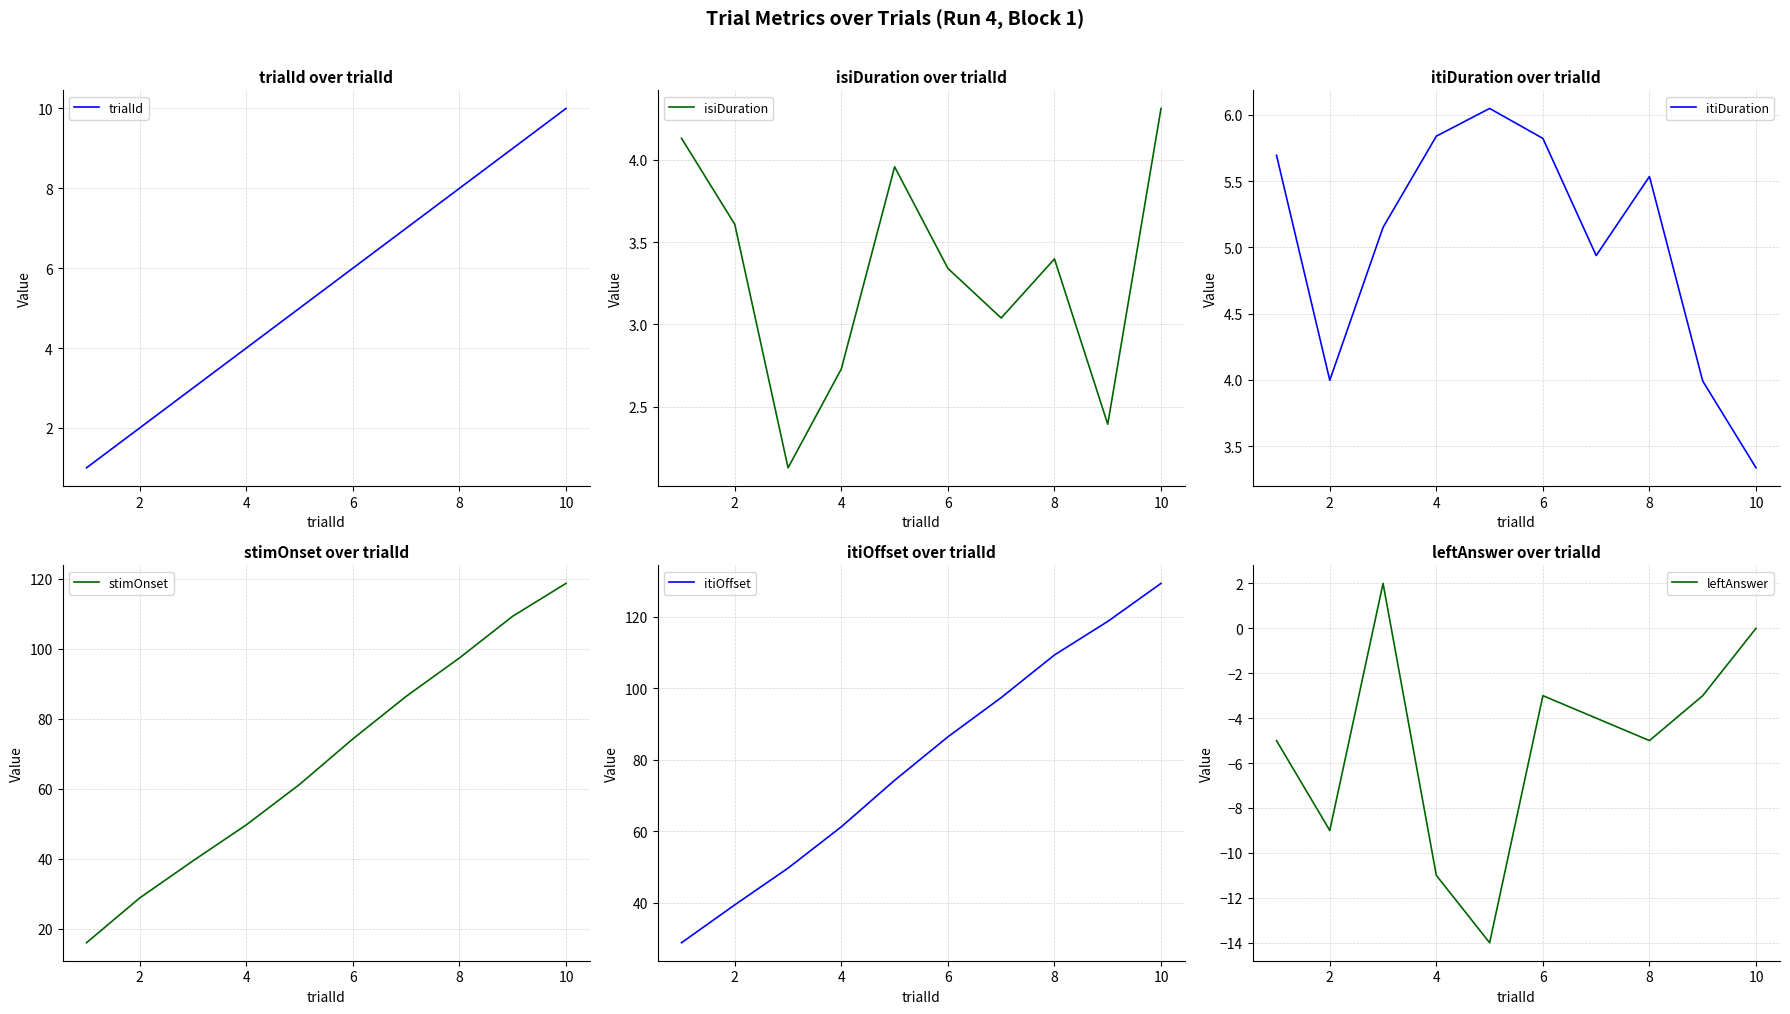

At which label does itiDuration reach its minimum?

10